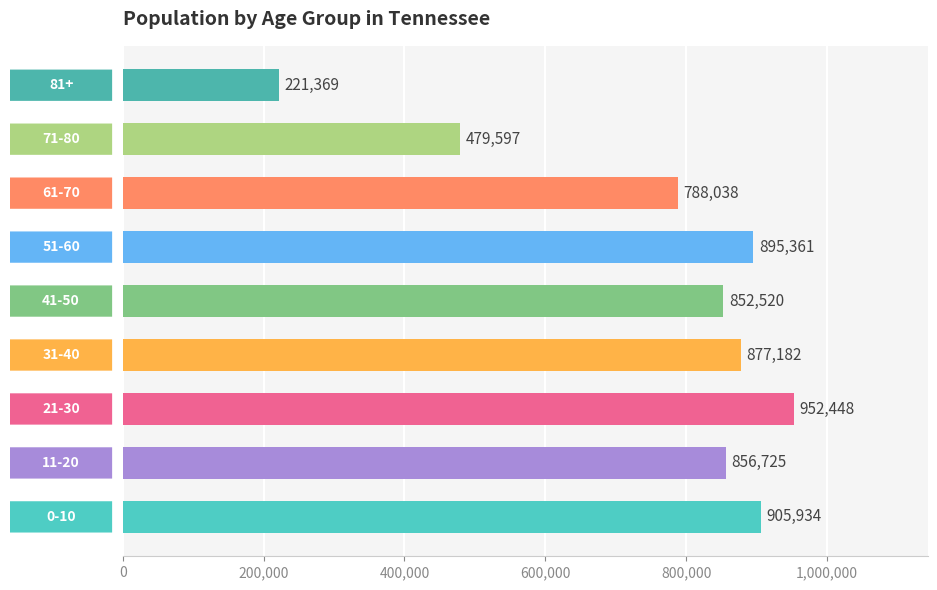

Reading bottom to top, list all the values displayed in this chart.

905934	856725	952448	877182	852520	895361	788038	479597	221369